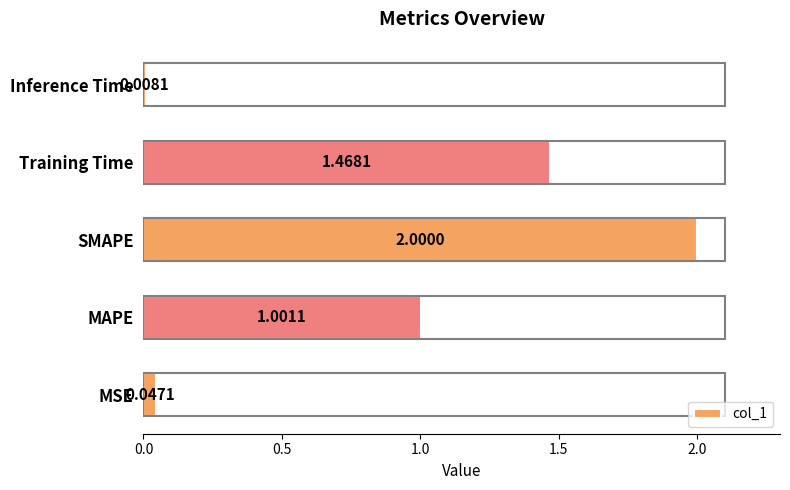

What is the difference between the maximum and minimum values?

2.0